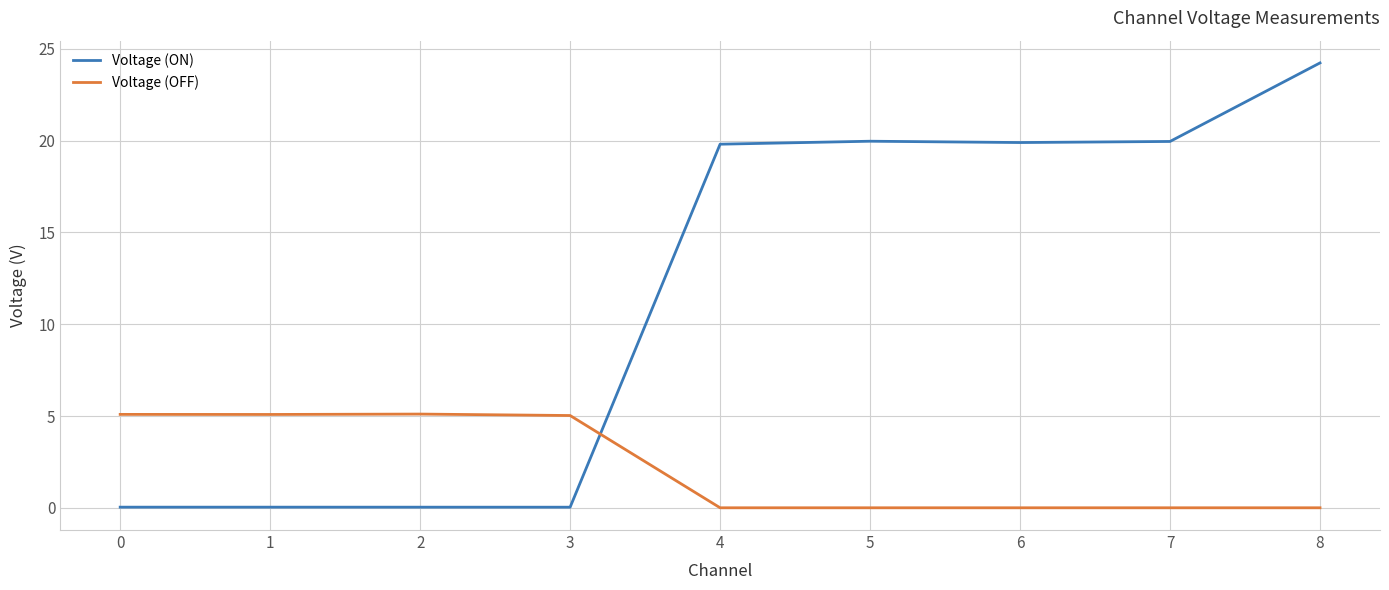

How many lines are shown in the chart?

2